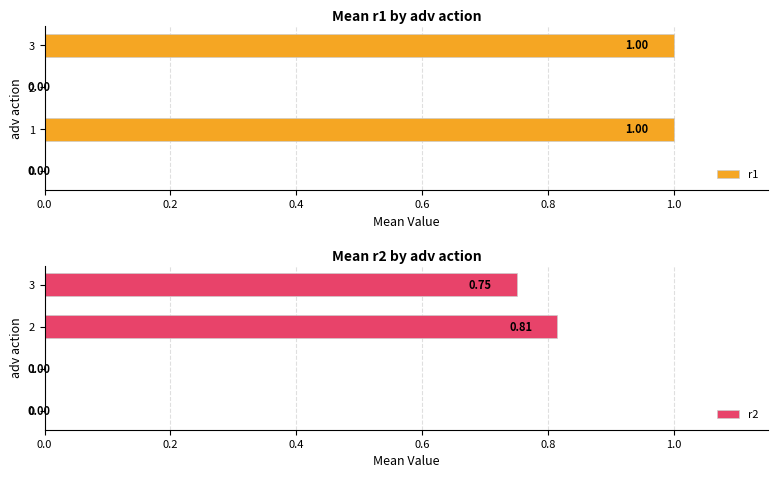

The value of r2 at 1 is 0.0. True or false?

True